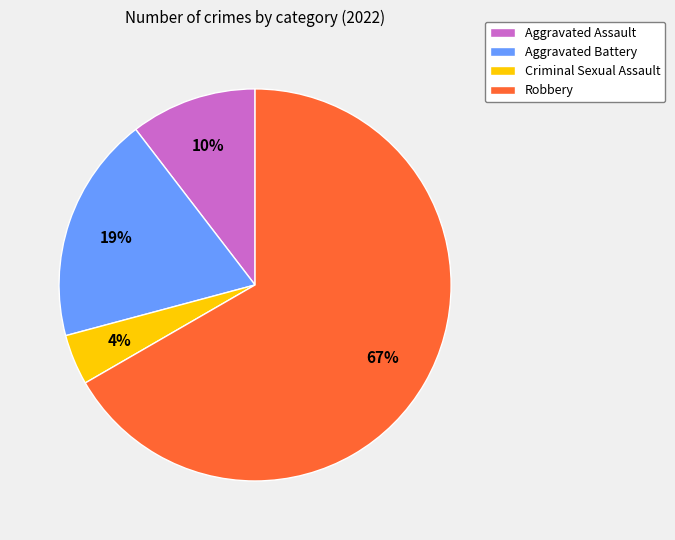

To the nearest percent, what percentage of the pie is Aggravated Battery?

19%